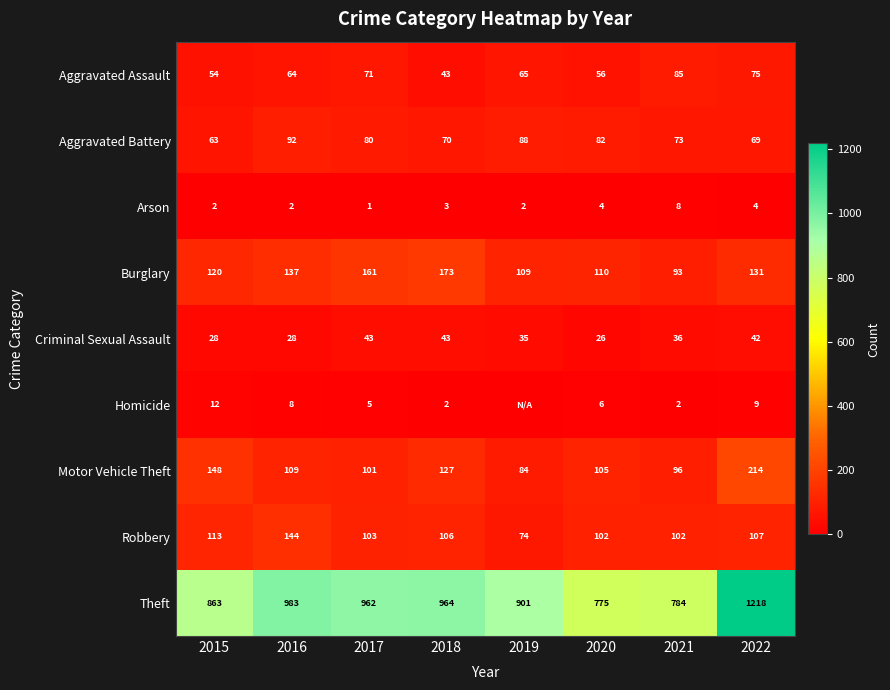

Which has a higher value, 2018 or 2021?

2021